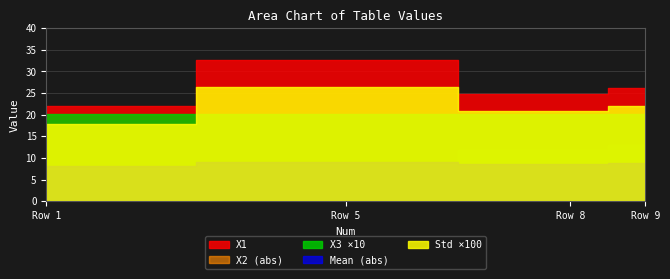

Does the chart have visible grid lines?

Yes